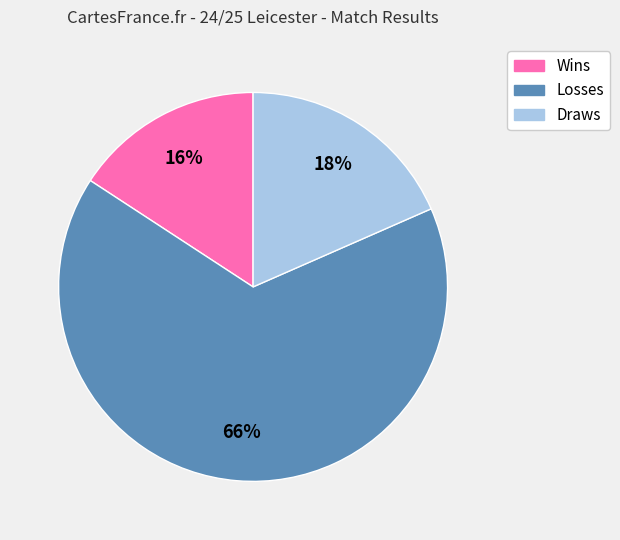

To the nearest percent, what percentage of the pie is Losses?

66%